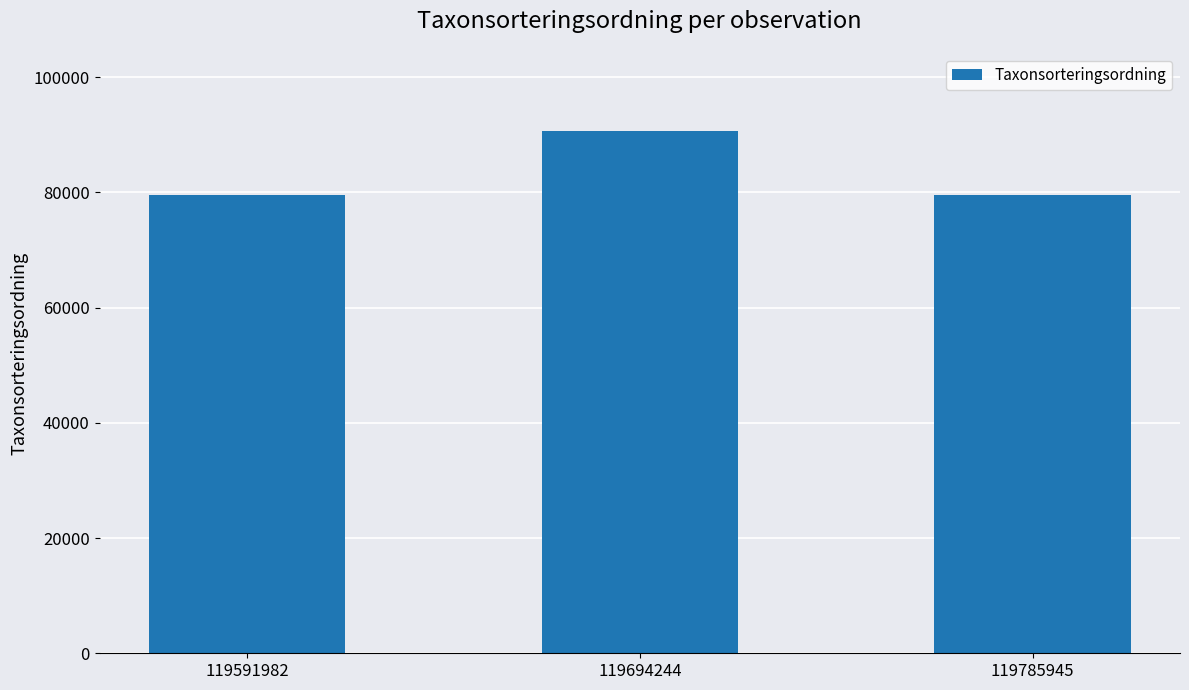

Where is the data nearest to the value 85053?

119591982